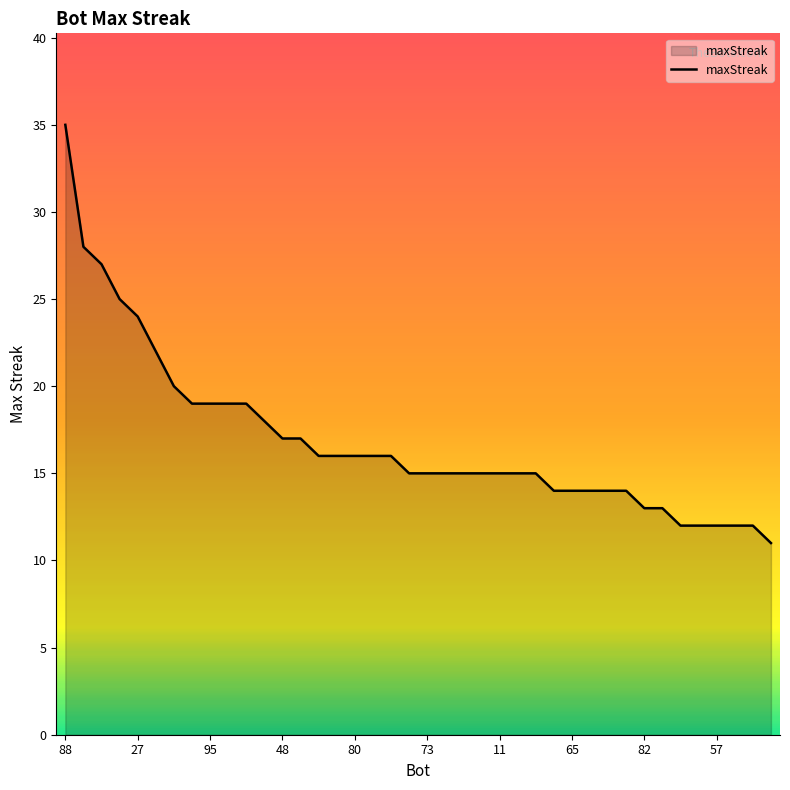

What is the difference between the maximum and minimum values?

24